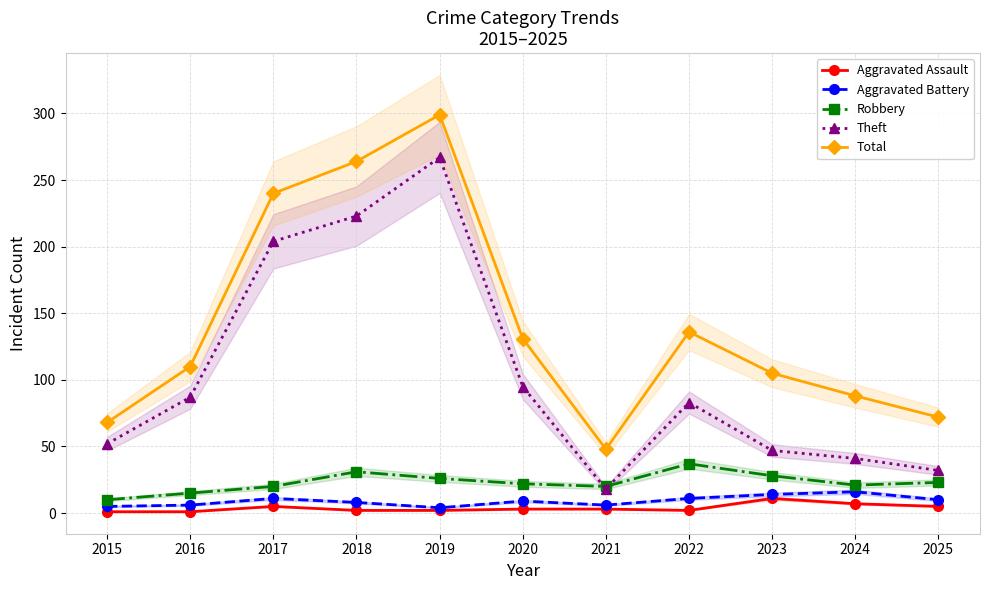

True or false: Aggravated Battery and Aggravated Assault intersect in this chart.

False